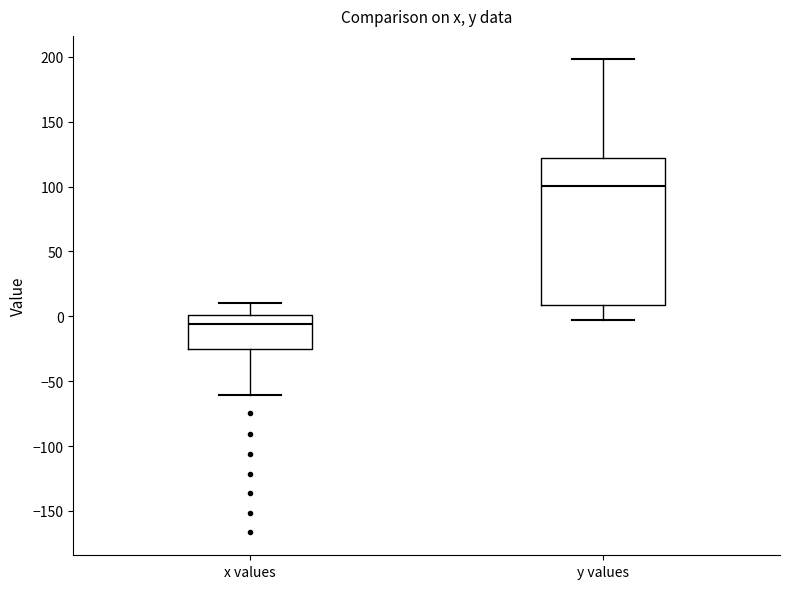

Which box's median line is the highest?

y values